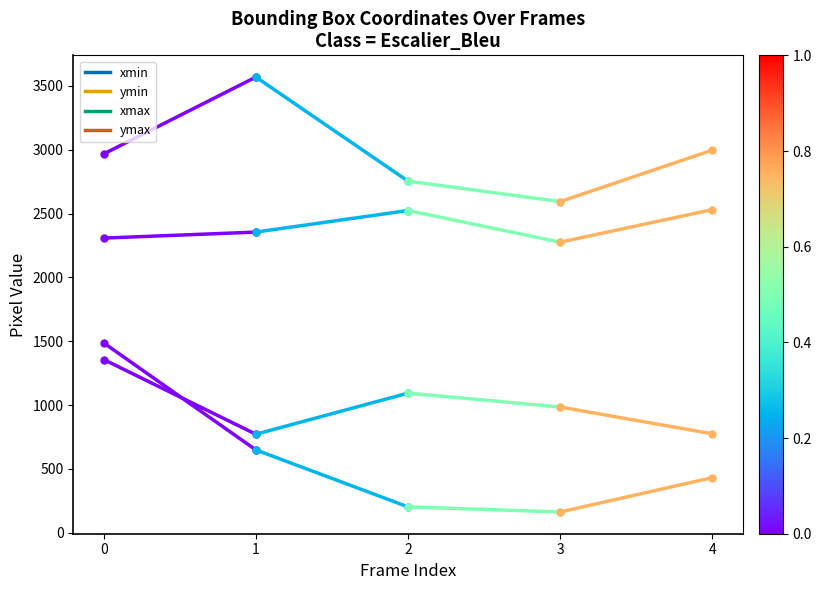

What is the maximum value for xmin?

1487